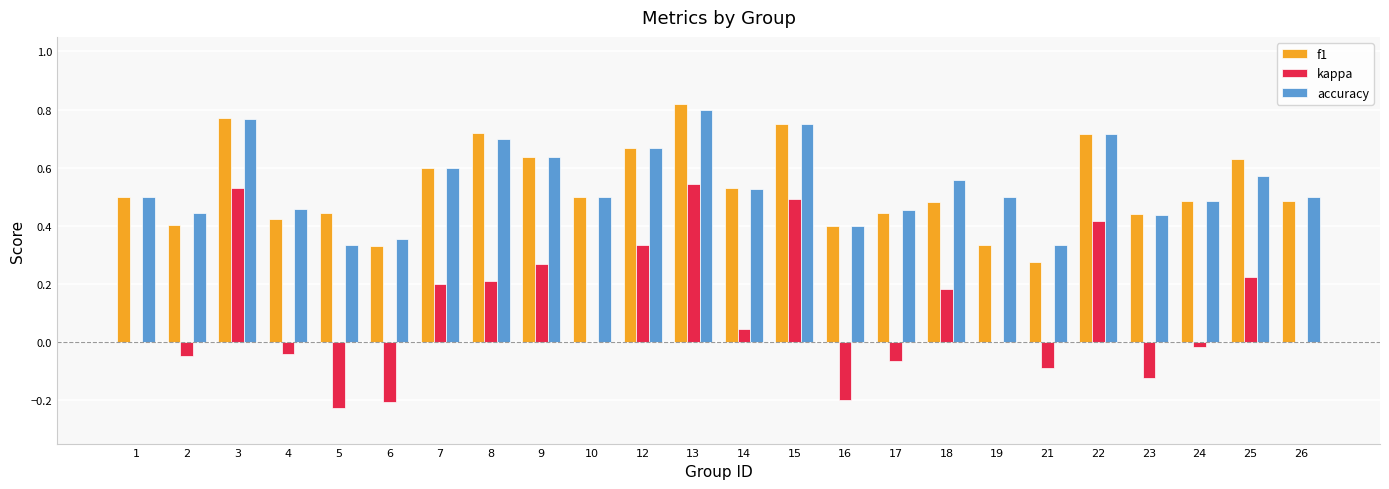

Which series changed the most between 15 and 19?

kappa